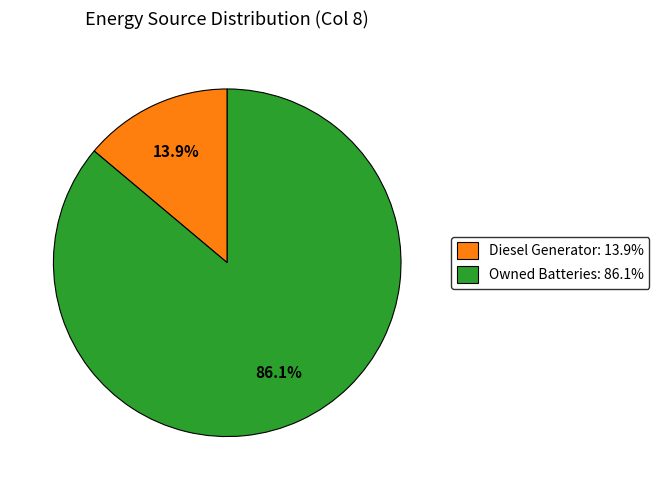

Is there any slice that represents more than half of the pie?

Yes